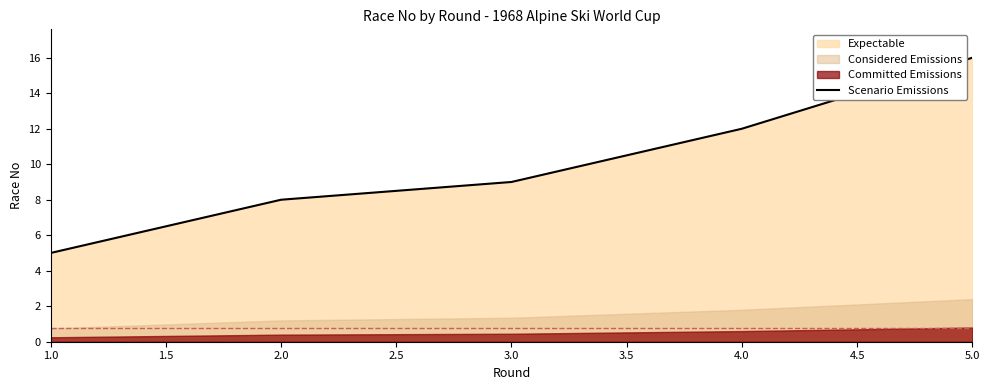

Is it true that Scenario Emissions equals 9 at 3.0?

True